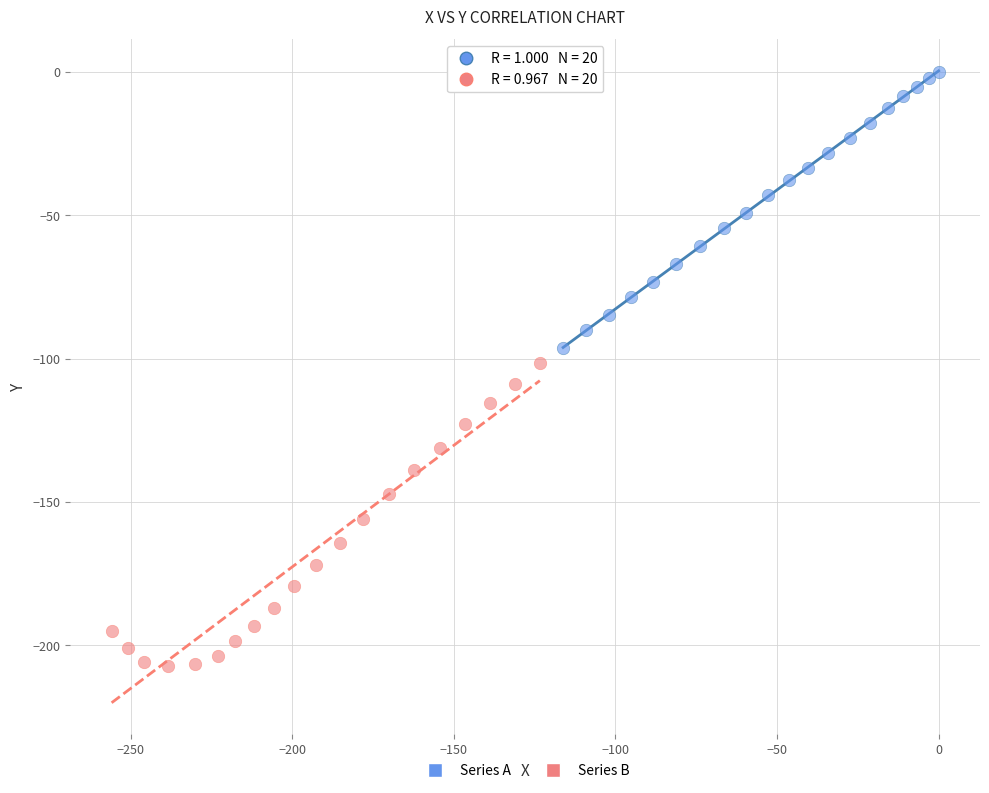

Which series reaches the minimum Y coordinate?

Series B